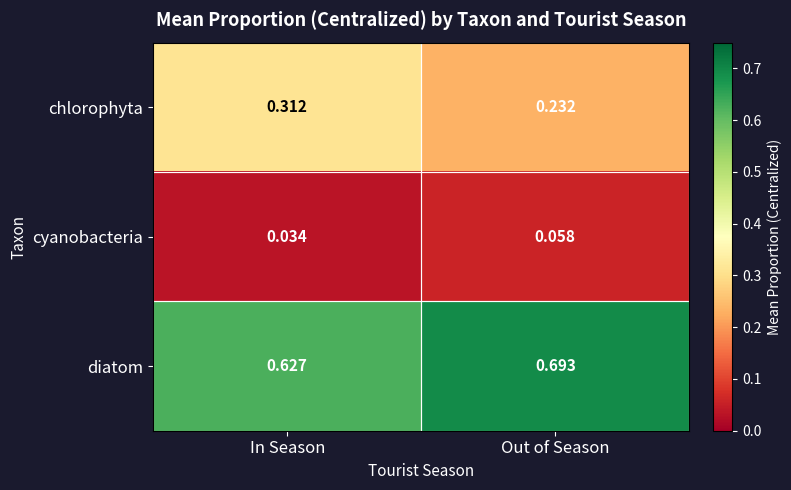

At how many categories does at least one series exceed 0?

2